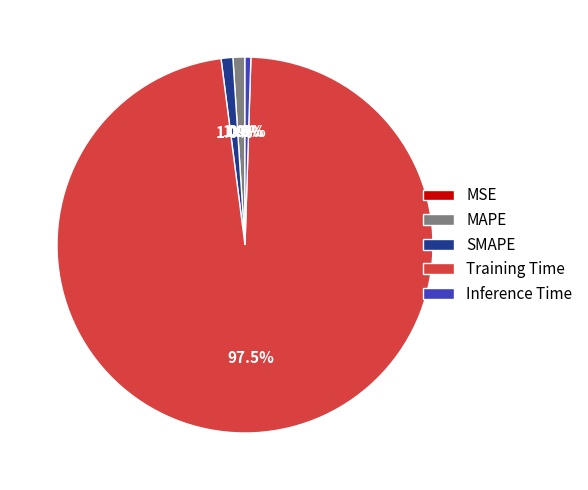

Is there any slice that represents more than half of the pie?

Yes